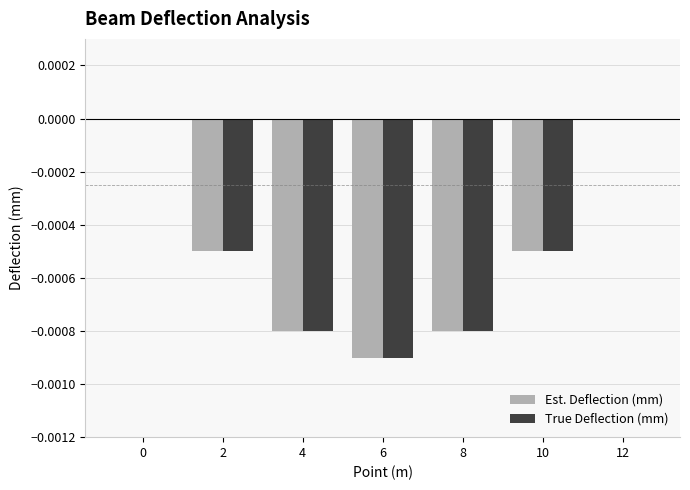

What are all the series names shown in the legend?

Est. Deflection (mm), True Deflection (mm)